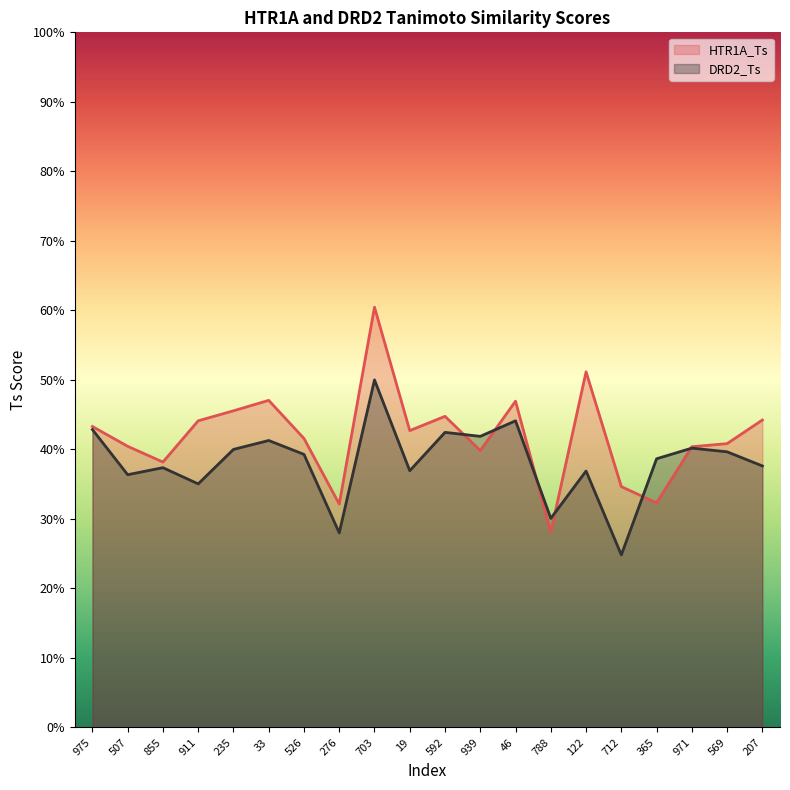

Read the DRD2_Ts value at 911.

0.4